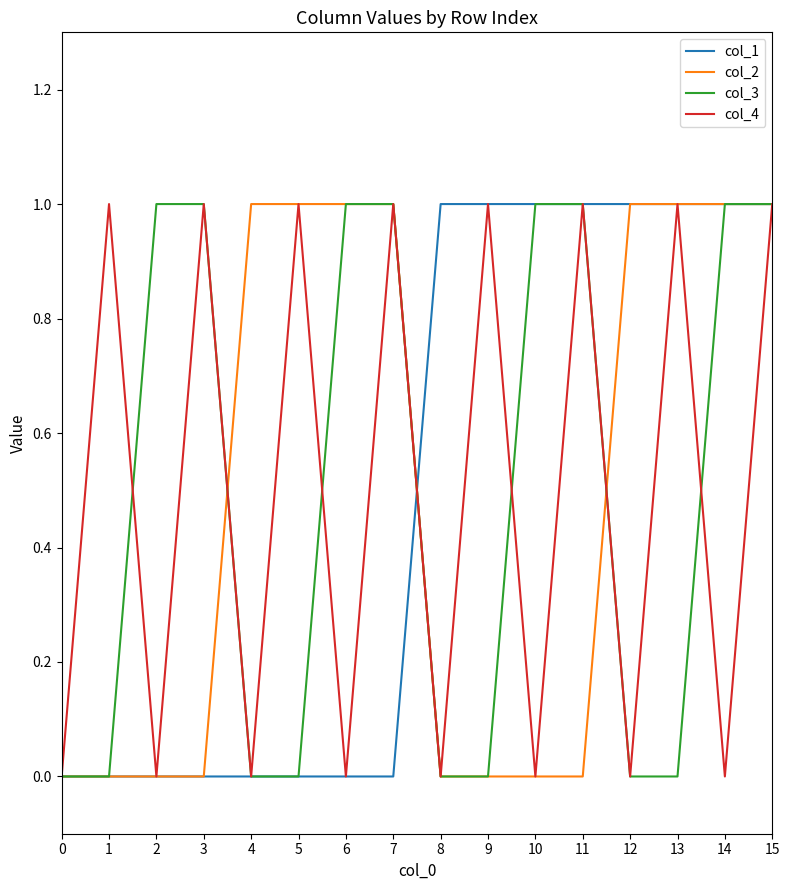

Count the col_3 values in the range 0 to 1.

16